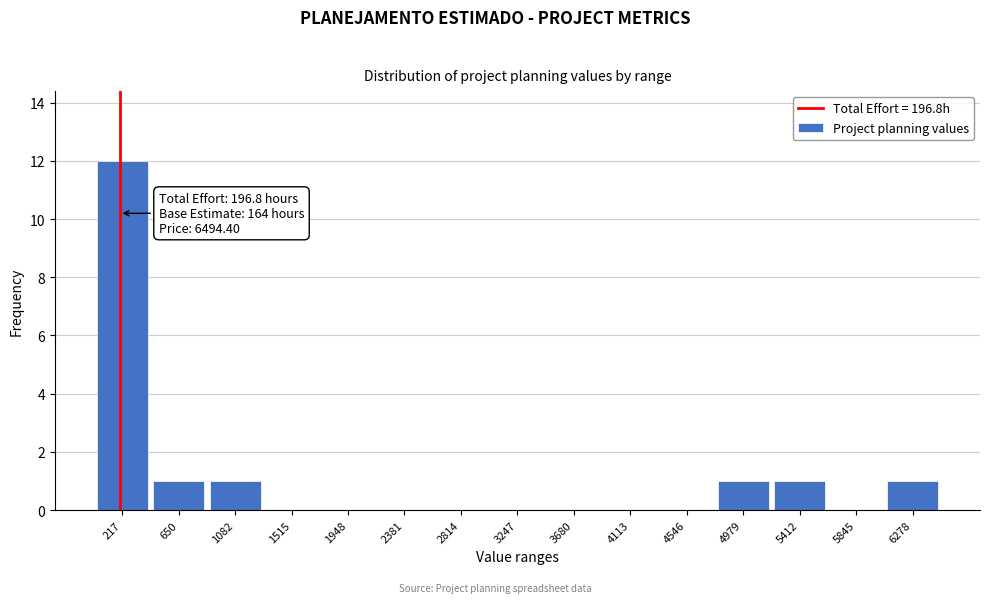

Over which range of the x-axis is the bar tallest?

0 to 450